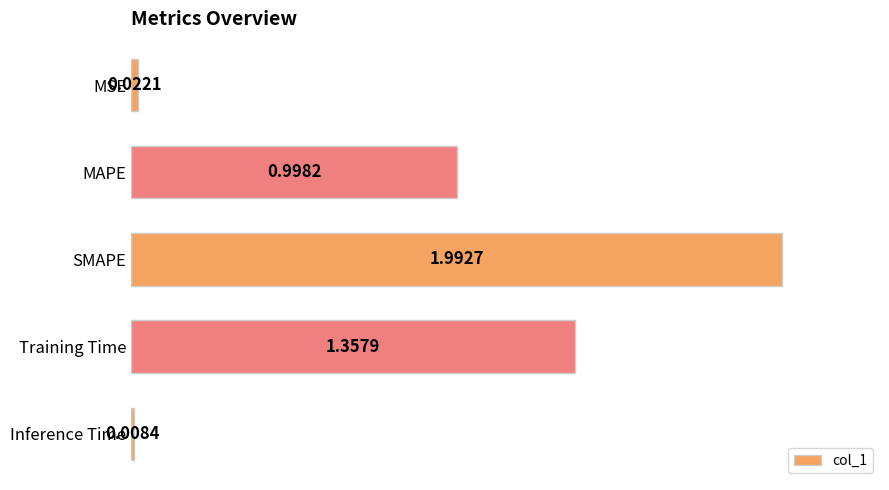

What is the change in value from MSE to Training Time?

+1.3